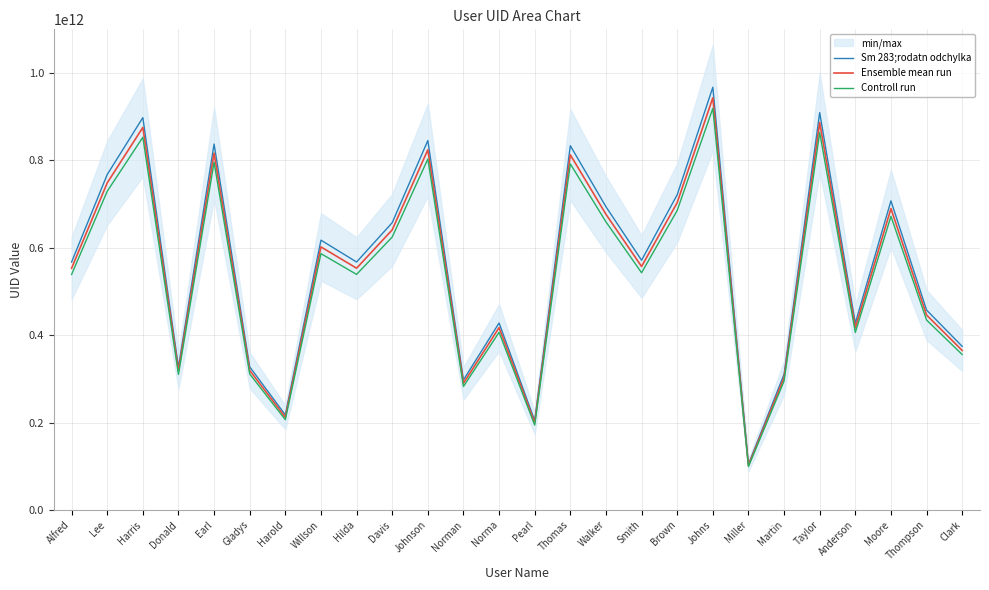

True or false: Controll run and Ensemble mean run intersect in this chart.

False